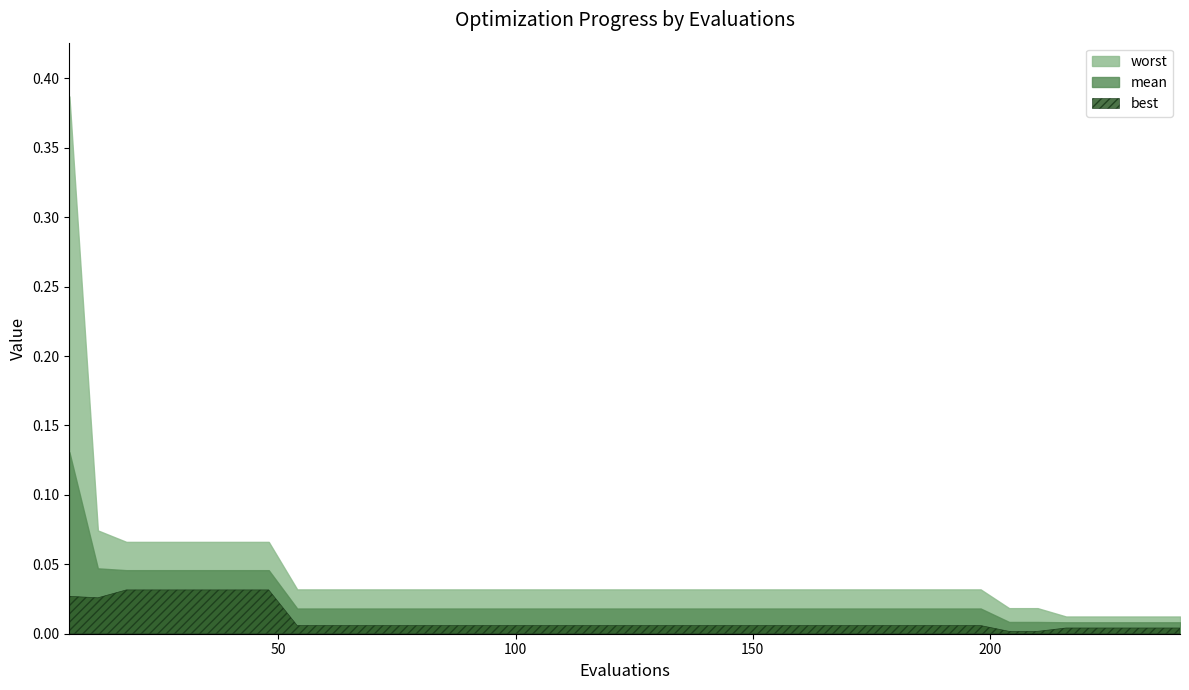

How many data points does each series have?

40